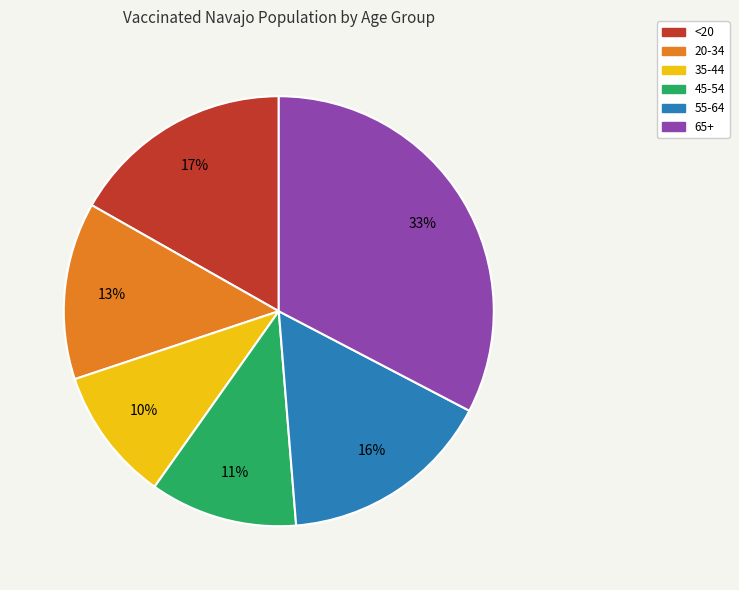

How many slices are in this pie chart?

6